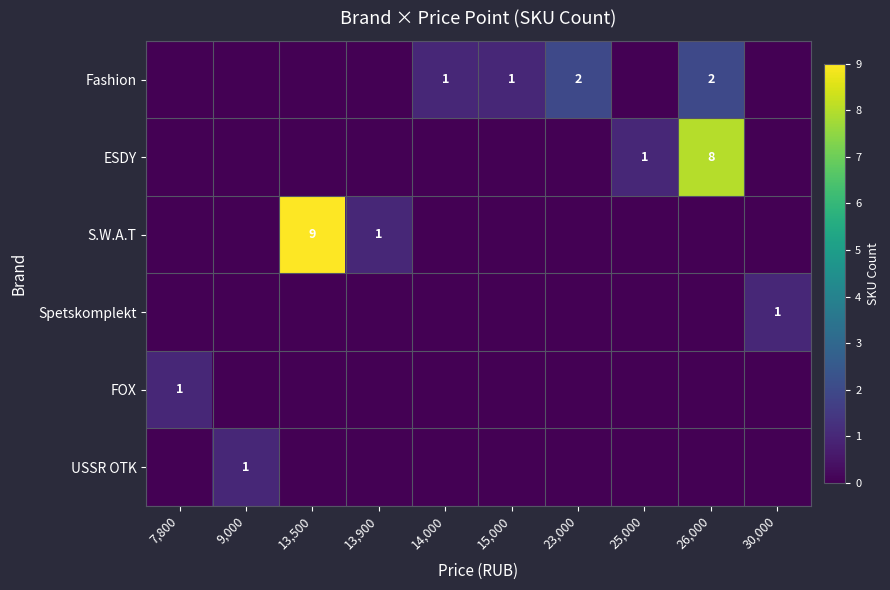

The Fashion series shows 1 at 23,000. True or false?

False